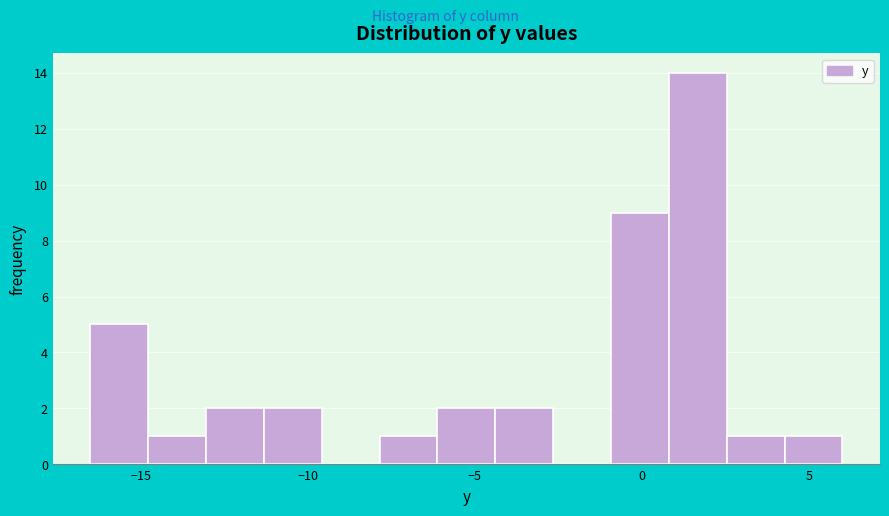

Read against the x-axis, roughly where is the centre of the tallest bar?

1.5